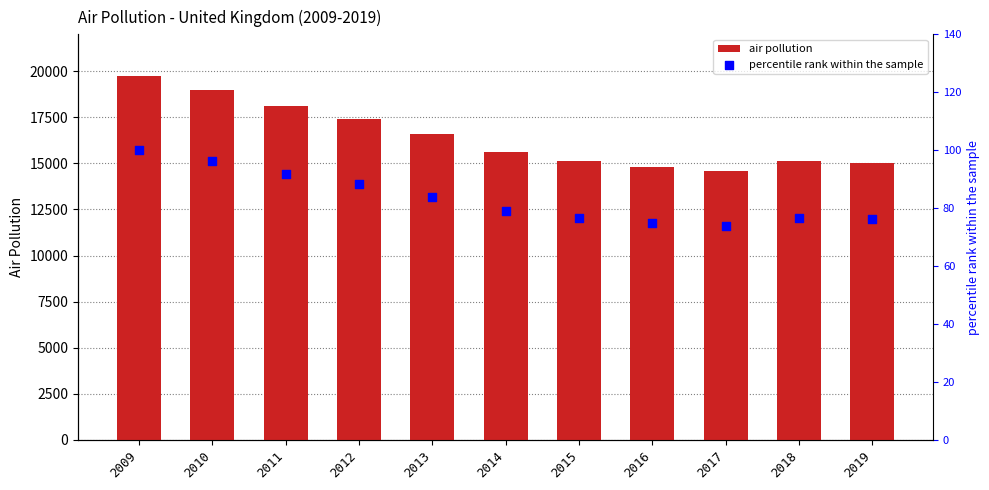

Which series contains the highest Y value?

air pollution